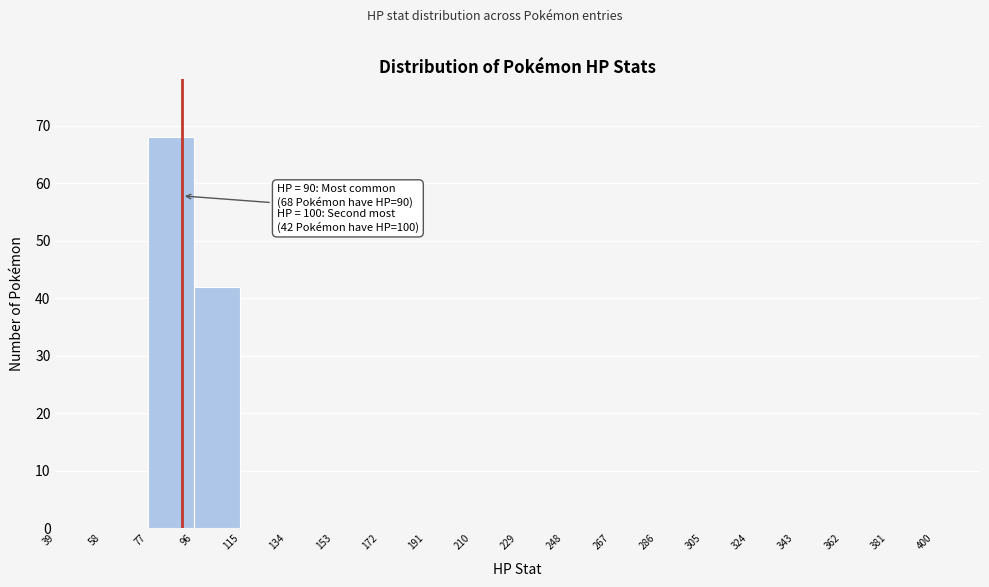

Which range on the x-axis has the tallest bar?

77 to 96